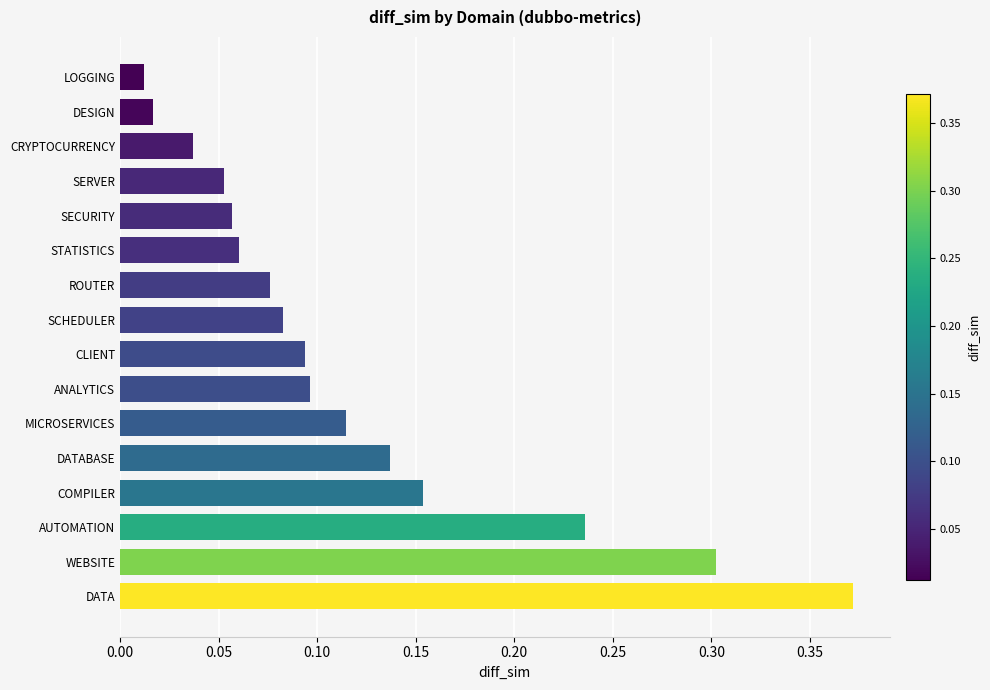

The chart shows a value of 0.1 at CRYPTOCURRENCY. True or false?

False